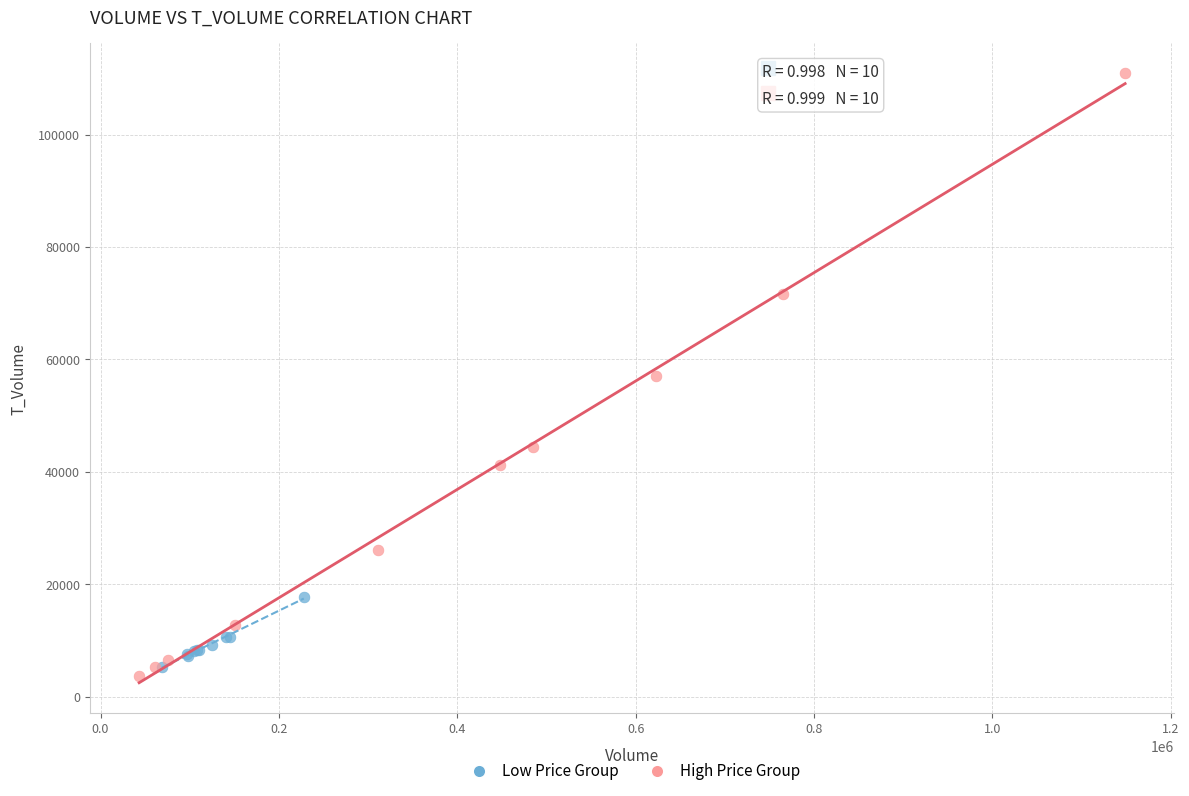

Which series has the largest Y range (max minus min)?

High Price Group